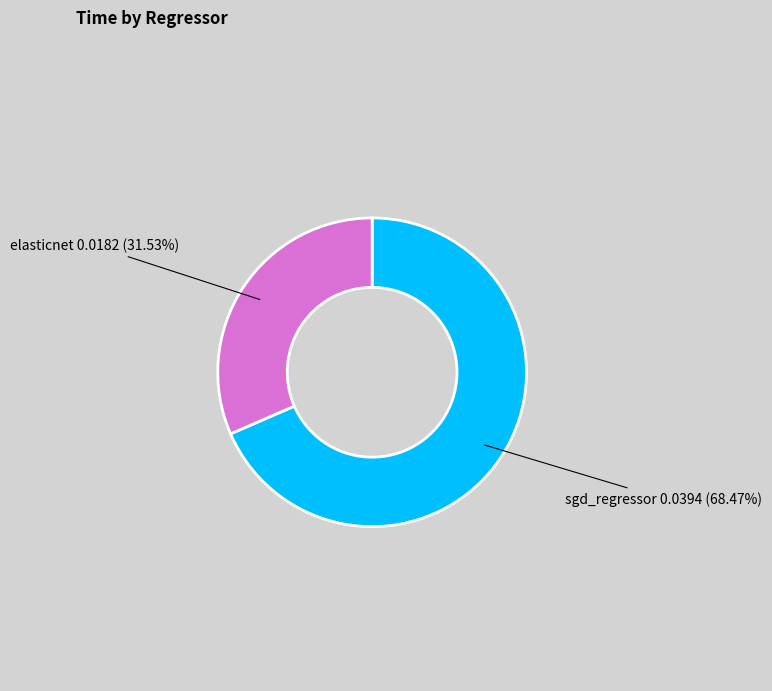

Which slice is the smallest?

elasticnet